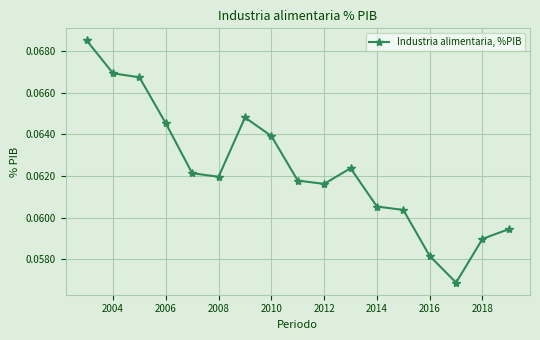

What is the sum of all values?

1.1